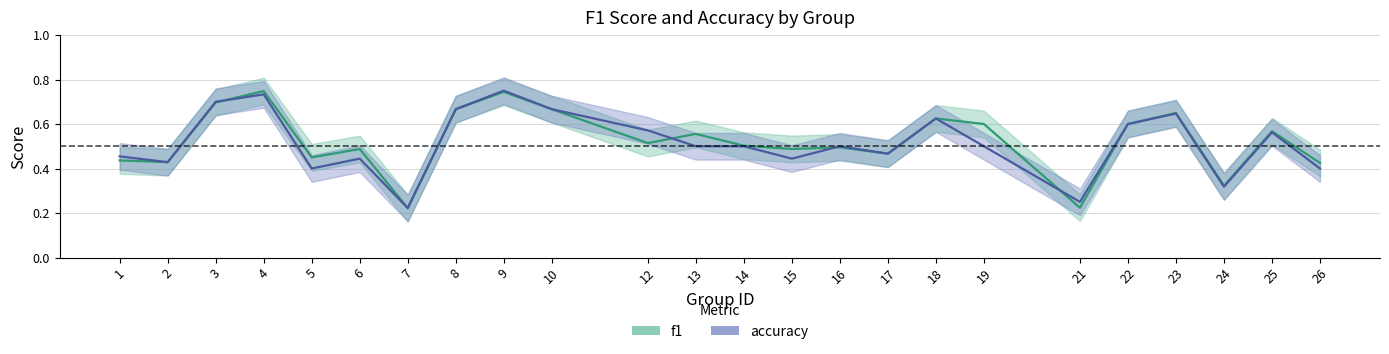

What is the approximate value of f1 at 18?

0.6